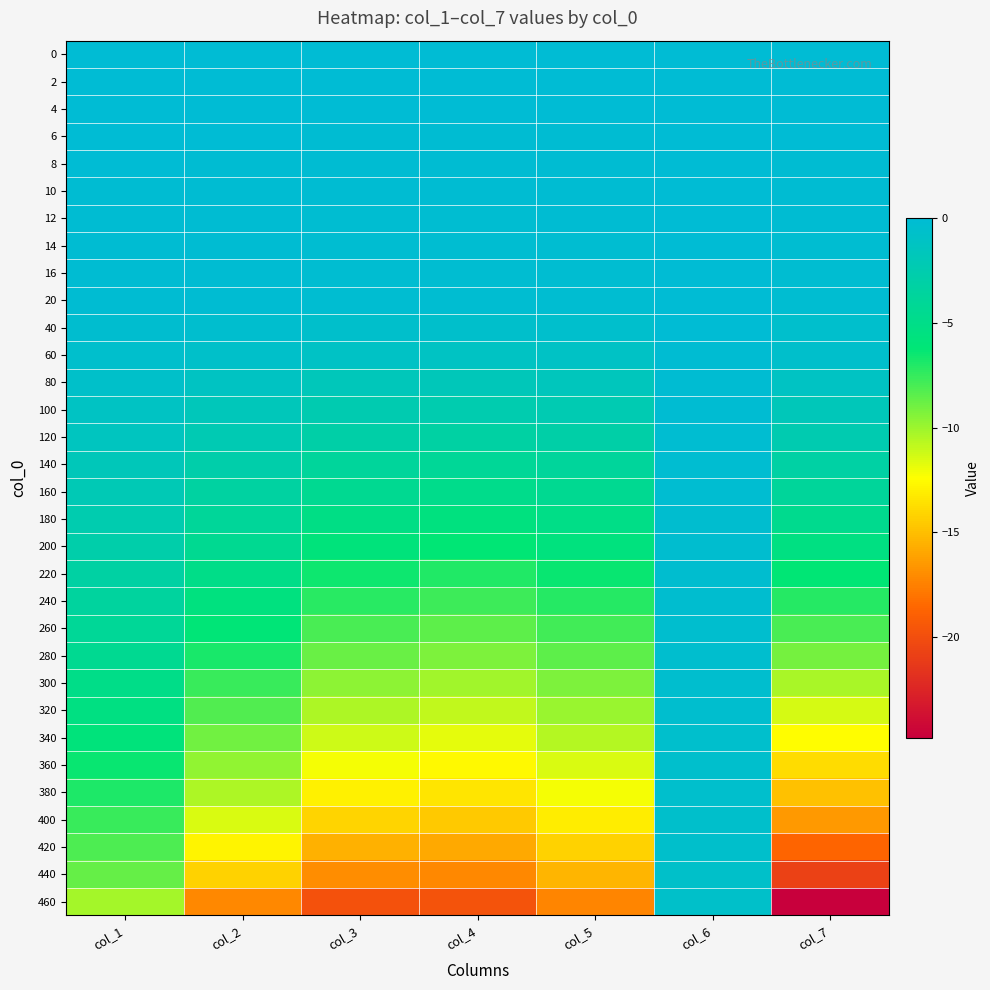

Reading left to right, what are all the values shown in this chart?

0: col_1=0.0	col_2=0.0	col_3=0.0	col_4=0.0	col_5=0.0	col_6=0.0	col_7=0.0
2: col_1=-0.0	col_2=-0.0	col_3=-0.0	col_4=-0.0	col_5=-0.0	col_6=0.0	col_7=-0.0
4: col_1=-0.0	col_2=-0.0	col_3=-0.1	col_4=-0.1	col_5=-0.1	col_6=0.0	col_7=-0.1
6: col_1=-0.1	col_2=-0.1	col_3=-0.1	col_4=-0.1	col_5=-0.1	col_6=-0.0	col_7=-0.1
8: col_1=-0.1	col_2=-0.1	col_3=-0.1	col_4=-0.1	col_5=-0.1	col_6=-0.0	col_7=-0.1
10: col_1=-0.1	col_2=-0.1	col_3=-0.2	col_4=-0.2	col_5=-0.1	col_6=-0.0	col_7=-0.1
12: col_1=-0.1	col_2=-0.1	col_3=-0.2	col_4=-0.2	col_5=-0.2	col_6=-0.0	col_7=-0.2
14: col_1=-0.1	col_2=-0.1	col_3=-0.2	col_4=-0.2	col_5=-0.2	col_6=-0.0	col_7=-0.2
16: col_1=-0.1	col_2=-0.2	col_3=-0.2	col_4=-0.2	col_5=-0.2	col_6=-0.0	col_7=-0.2
20: col_1=-0.2	col_2=-0.2	col_3=-0.3	col_4=-0.3	col_5=-0.3	col_6=-0.0	col_7=-0.2
40: col_1=-0.3	col_2=-0.4	col_3=-0.6	col_4=-0.6	col_5=-0.6	col_6=-0.1	col_7=-0.5
60: col_1=-0.5	col_2=-0.7	col_3=-1.0	col_4=-1.1	col_5=-1.0	col_6=-0.1	col_7=-0.6
80: col_1=-0.8	col_2=-1.2	col_3=-1.6	col_4=-1.8	col_5=-1.6	col_6=-0.1	col_7=-1.2
100: col_1=-1.1	col_2=-1.7	col_3=-2.3	col_4=-2.5	col_5=-2.3	col_6=-0.2	col_7=-1.8
120: col_1=-1.4	col_2=-2.2	col_3=-3.0	col_4=-3.3	col_5=-3.0	col_6=-0.2	col_7=-2.4
140: col_1=-1.8	col_2=-2.8	col_3=-3.7	col_4=-4.0	col_5=-3.7	col_6=-0.2	col_7=-3.1
160: col_1=-2.1	col_2=-3.3	col_3=-4.4	col_4=-4.8	col_5=-4.4	col_6=-0.3	col_7=-3.9
180: col_1=-2.5	col_2=-3.9	col_3=-5.1	col_4=-5.5	col_5=-5.1	col_6=-0.3	col_7=-4.6
200: col_1=-2.8	col_2=-4.4	col_3=-5.8	col_4=-6.2	col_5=-5.7	col_6=-0.3	col_7=-5.4
220: col_1=-3.2	col_2=-5.0	col_3=-6.5	col_4=-7.0	col_5=-6.4	col_6=-0.3	col_7=-6.3
240: col_1=-3.6	col_2=-5.5	col_3=-7.2	col_4=-7.7	col_5=-7.1	col_6=-0.4	col_7=-7.1
260: col_1=-4.0	col_2=-6.2	col_3=-8.0	col_4=-8.5	col_5=-7.8	col_6=-0.4	col_7=-8.0
280: col_1=-4.5	col_2=-6.8	col_3=-8.8	col_4=-9.3	col_5=-8.5	col_6=-0.4	col_7=-9.0
300: col_1=-5.0	col_2=-7.6	col_3=-9.7	col_4=-10.1	col_5=-9.2	col_6=-0.5	col_7=-10.3
320: col_1=-5.4	col_2=-8.2	col_3=-10.4	col_4=-10.9	col_5=-9.9	col_6=-0.5	col_7=-11.4
340: col_1=-5.9	col_2=-8.9	col_3=-11.2	col_4=-11.7	col_5=-10.7	col_6=-0.5	col_7=-12.5
360: col_1=-6.4	col_2=-9.8	col_3=-12.2	col_4=-12.7	col_5=-11.5	col_6=-0.5	col_7=-13.8
380: col_1=-6.9	col_2=-10.4	col_3=-12.9	col_4=-13.5	col_5=-12.2	col_6=-0.6	col_7=-14.9
400: col_1=-7.6	col_2=-11.5	col_3=-14.1	col_4=-14.6	col_5=-13.1	col_6=-0.6	col_7=-16.5
420: col_1=-8.1	col_2=-12.8	col_3=-15.5	col_4=-15.9	col_5=-14.2	col_6=-0.7	col_7=-18.7
440: col_1=-8.7	col_2=-14.2	col_3=-17.0	col_4=-17.2	col_5=-15.3	col_6=-0.7	col_7=-20.8
460: col_1=-10.2	col_2=-17.2	col_3=-19.8	col_4=-19.7	col_5=-17.3	col_6=-0.7	col_7=-24.8